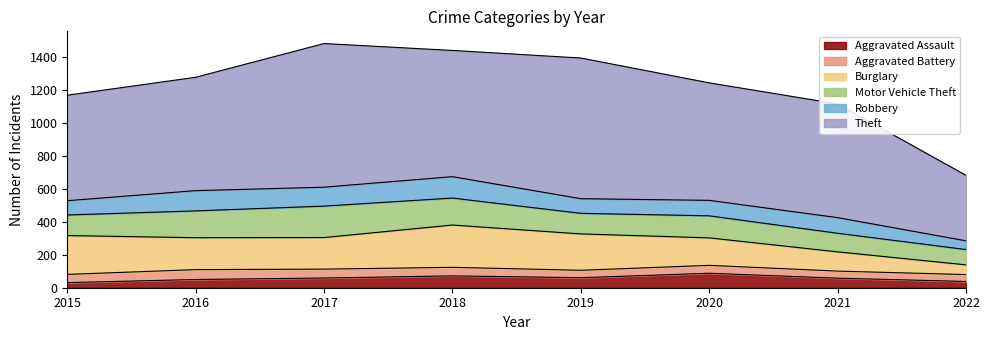

How many lines are shown in the chart?

6